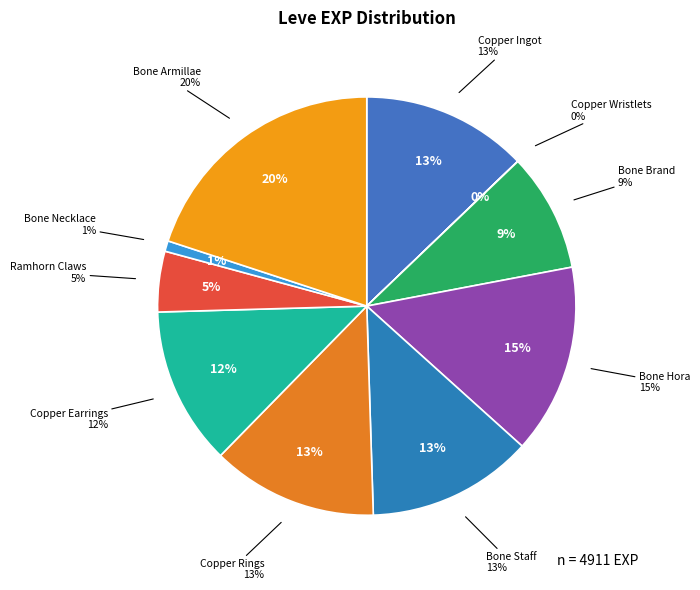

To the nearest percent, what is the combined percentage of Bone Brand and Bone Staff?

22%